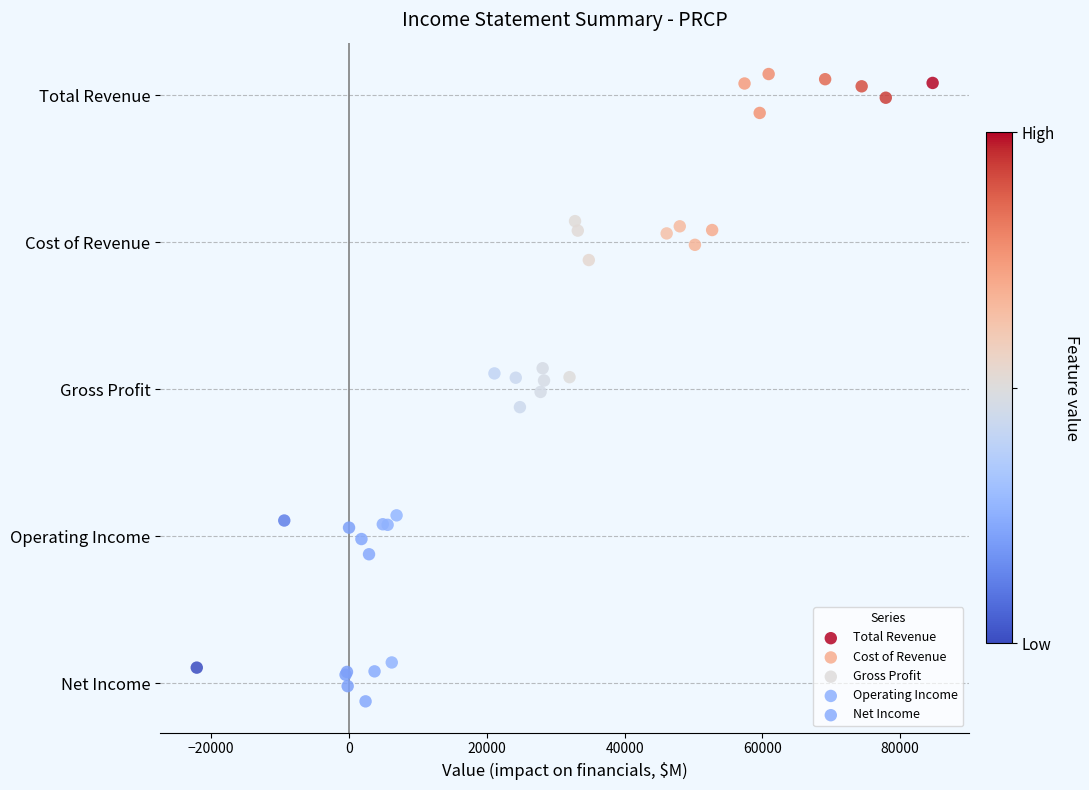

What are all the series names shown in the legend?

Total Revenue, Cost of Revenue, Gross Profit, Operating Income, Net Income